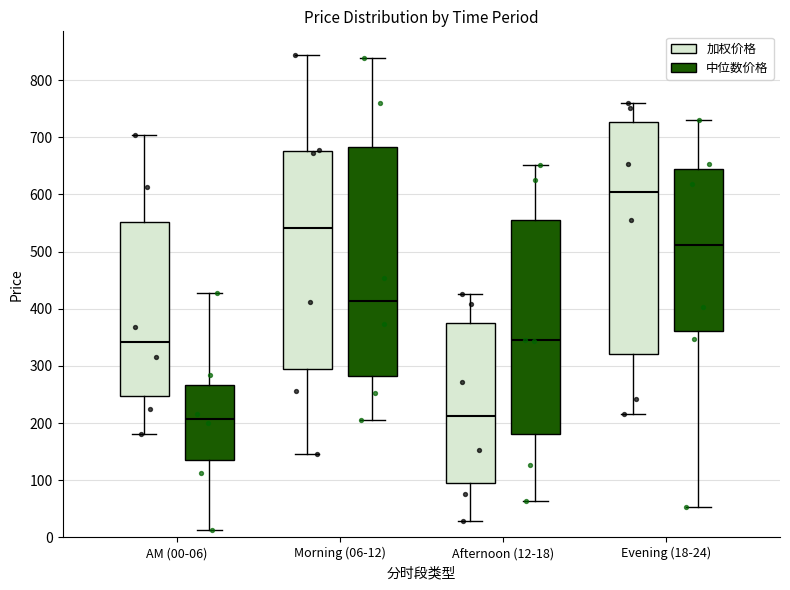

Where is the upper edge of the box for Evening (18-24) (加权价格) on the y-axis? The values are not printed on the chart, so give them approximately, as read against the axis.

730